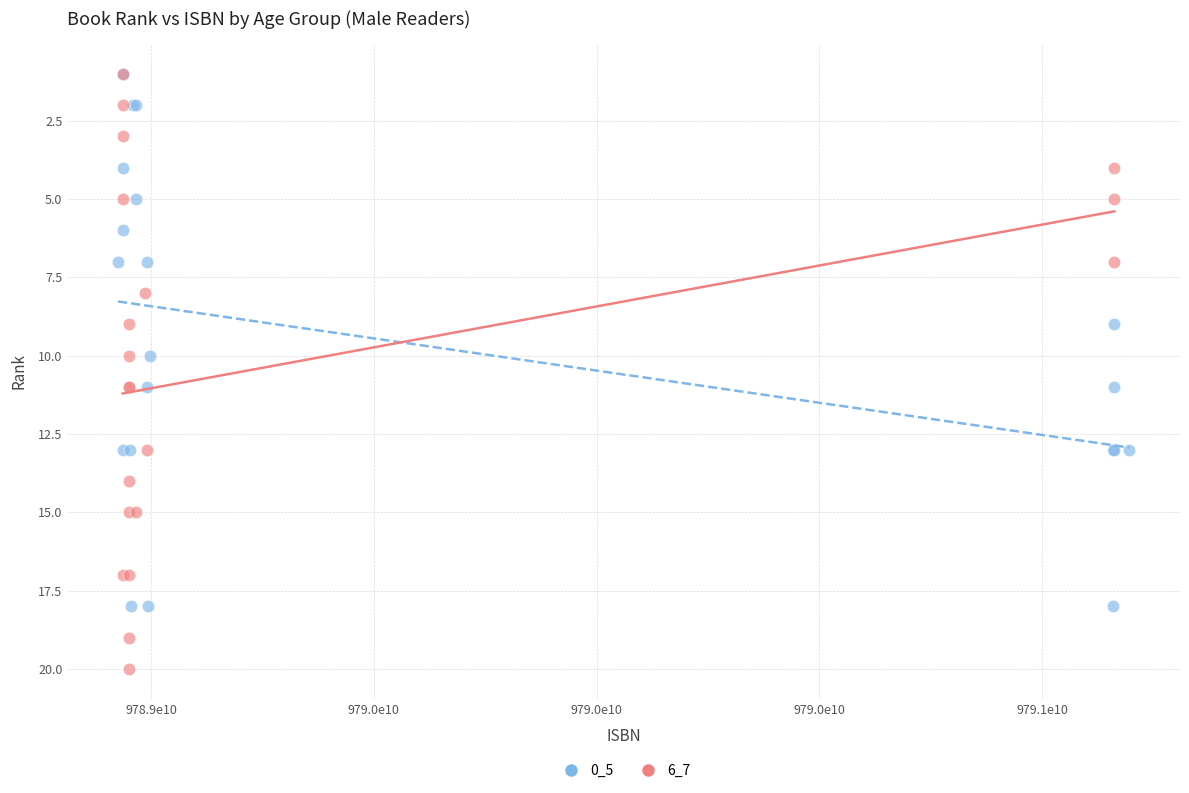

Which series has the widest spread of Y values?

6_7